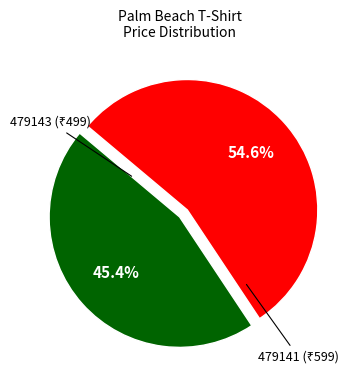

Is there any slice that represents more than half of the pie?

Yes